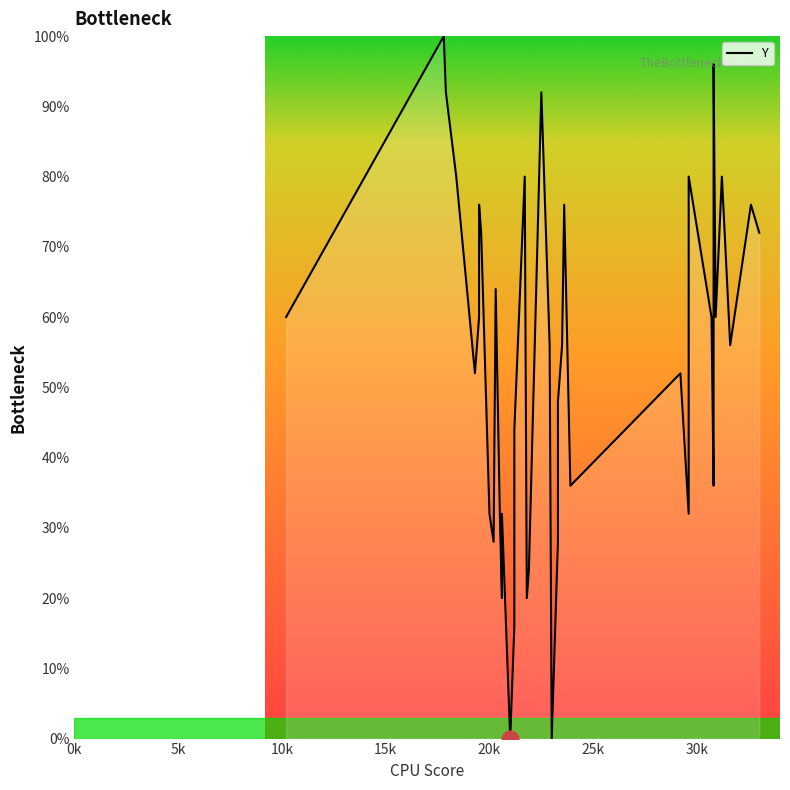

What is the difference between the maximum and minimum values?

100.0